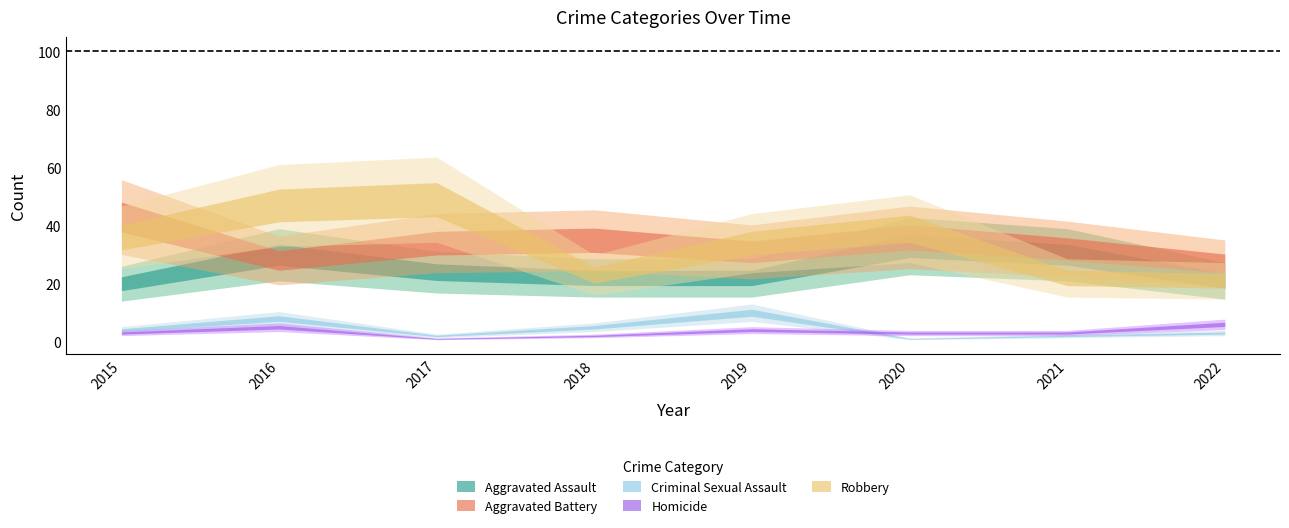

Is the value of Homicide at 2015 greater than the value of Robbery at 2021?

No